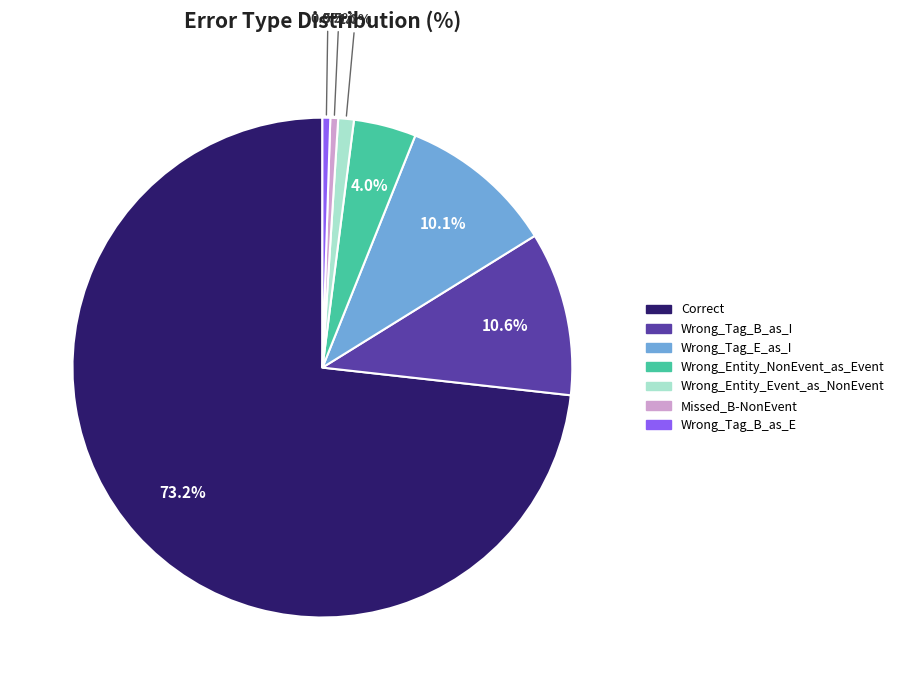

Do Wrong_Entity_Event_as_NonEvent and Wrong_Entity_NonEvent_as_Event together represent more than half of the pie?

No